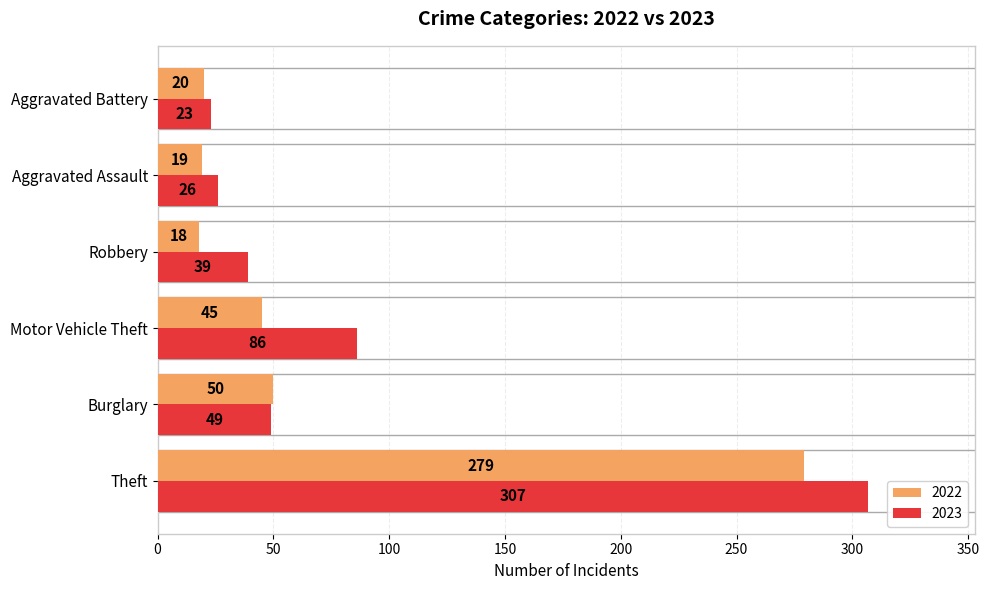

The 2023 series shows 16 at Robbery. True or false?

False